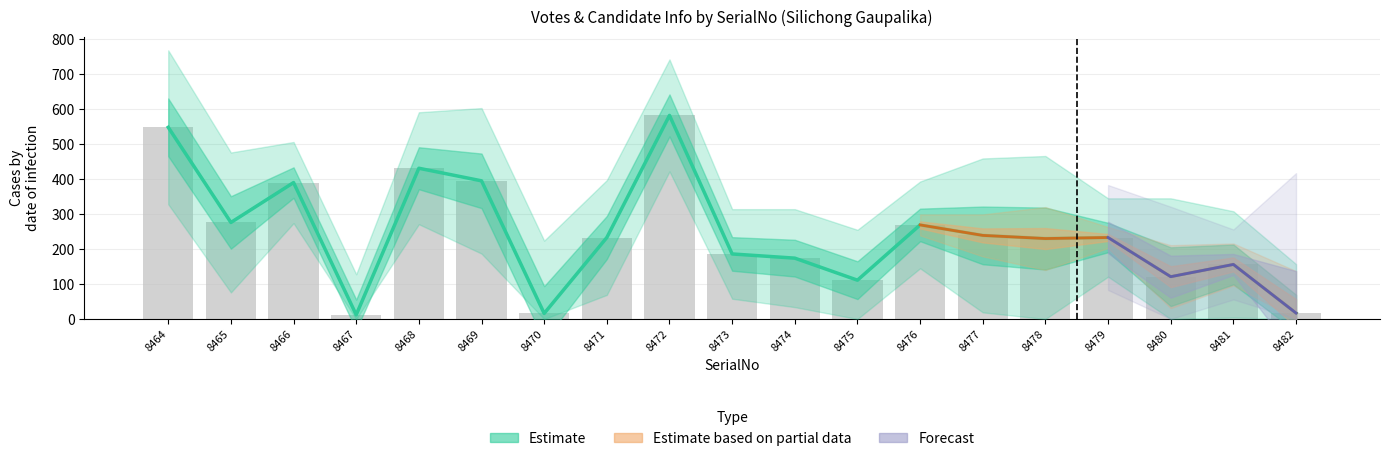

What is the spread (max minus min) of values at 8471?

231